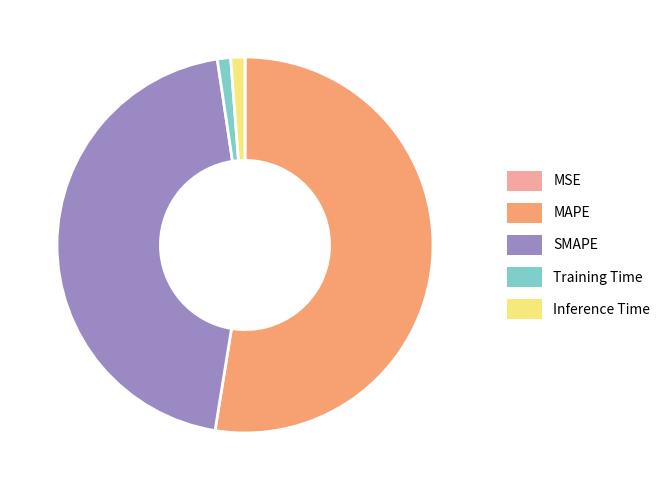

What is the largest slice in the pie chart?

MAPE